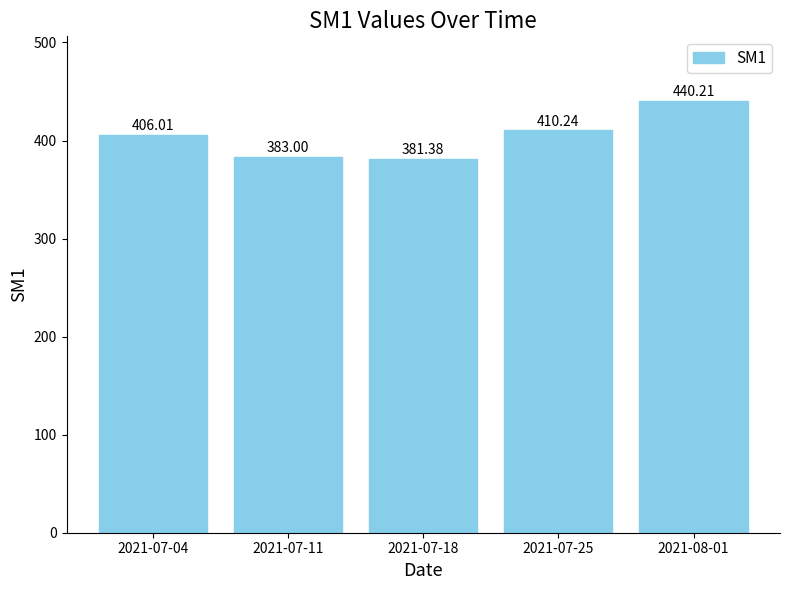

At which label is the value closest to 410?

2021-07-25